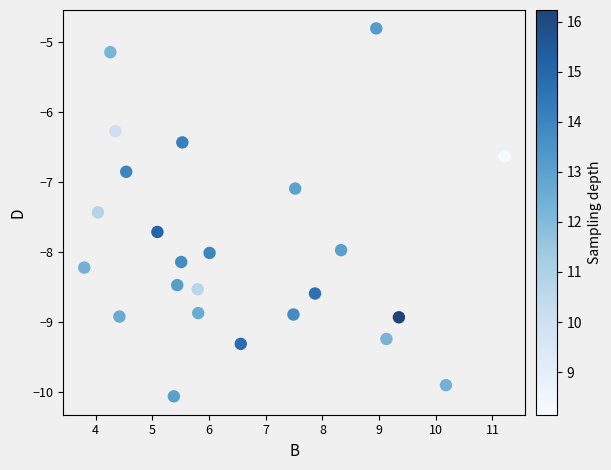

What Y value in the scatter plot is closest to -7?

-7.1